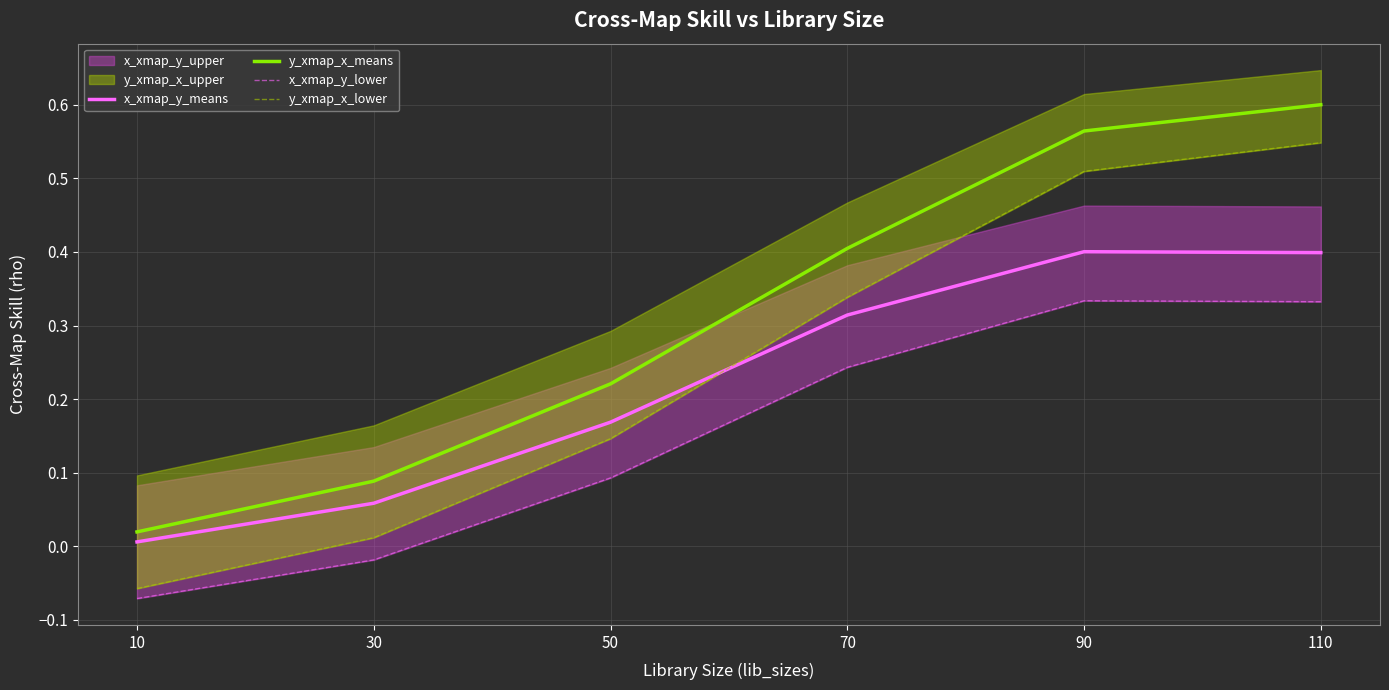

What is the difference between the maximum and second lowest values in the y_xmap_x_means series?

0.5